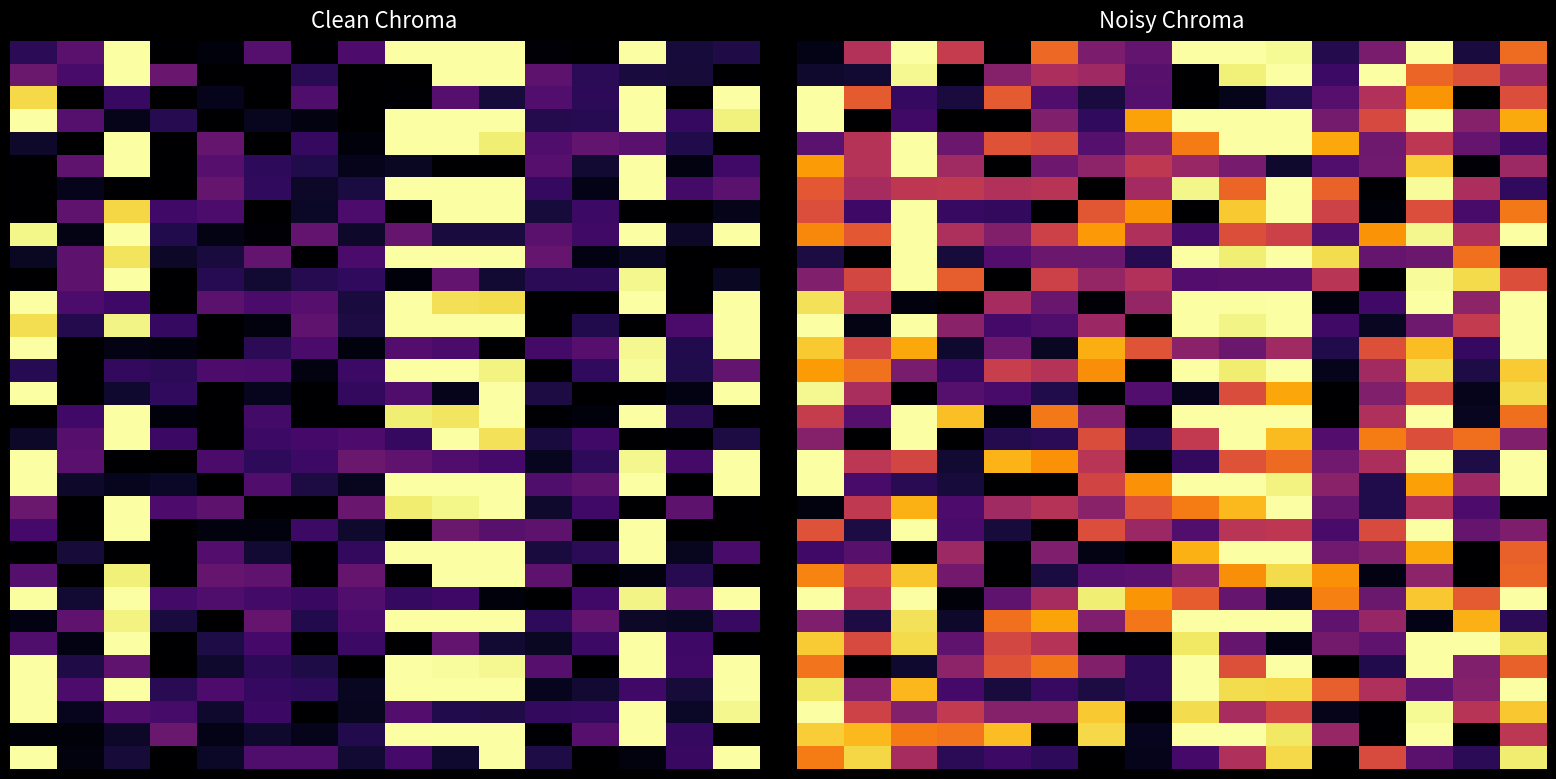

At which category is the sum across all series the highest?

10